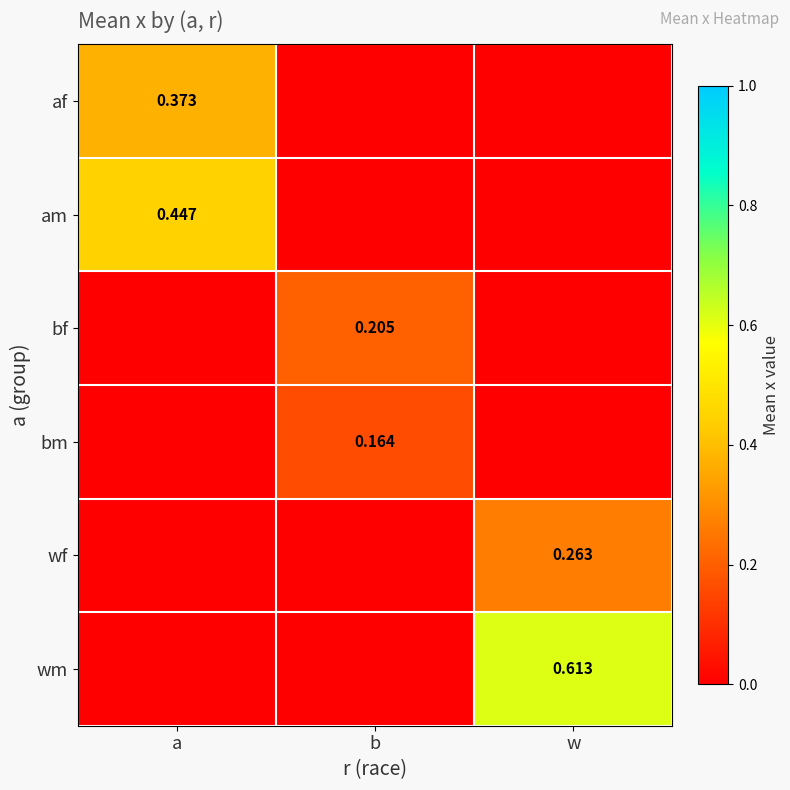

The am series shows 0.7 at a. True or false?

False